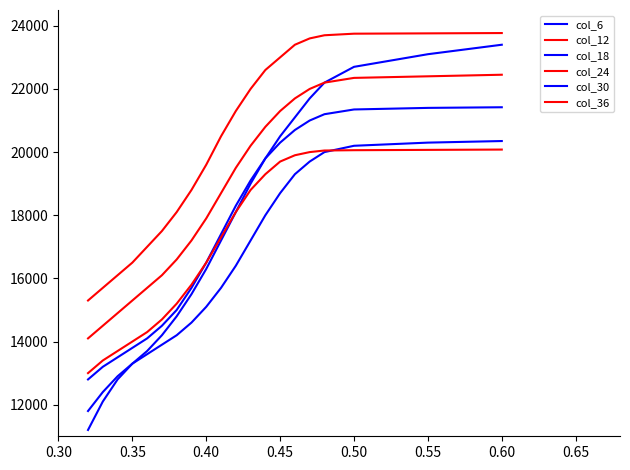

True or false: col_30 and col_6 cross at least once.

False